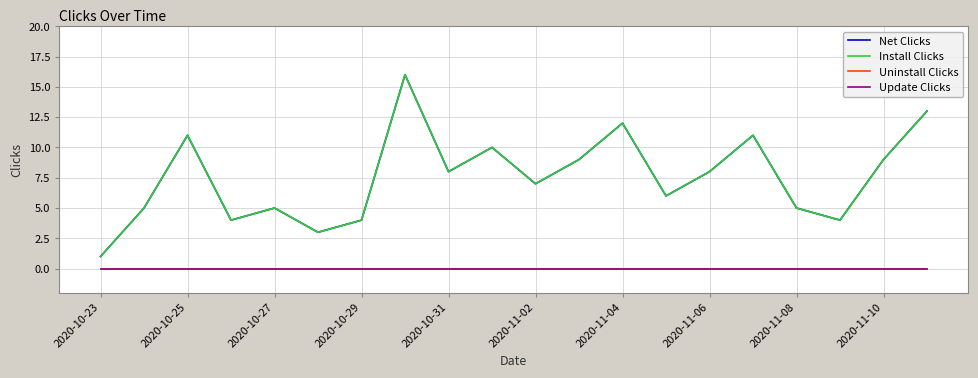

Does the chart have visible grid lines?

Yes